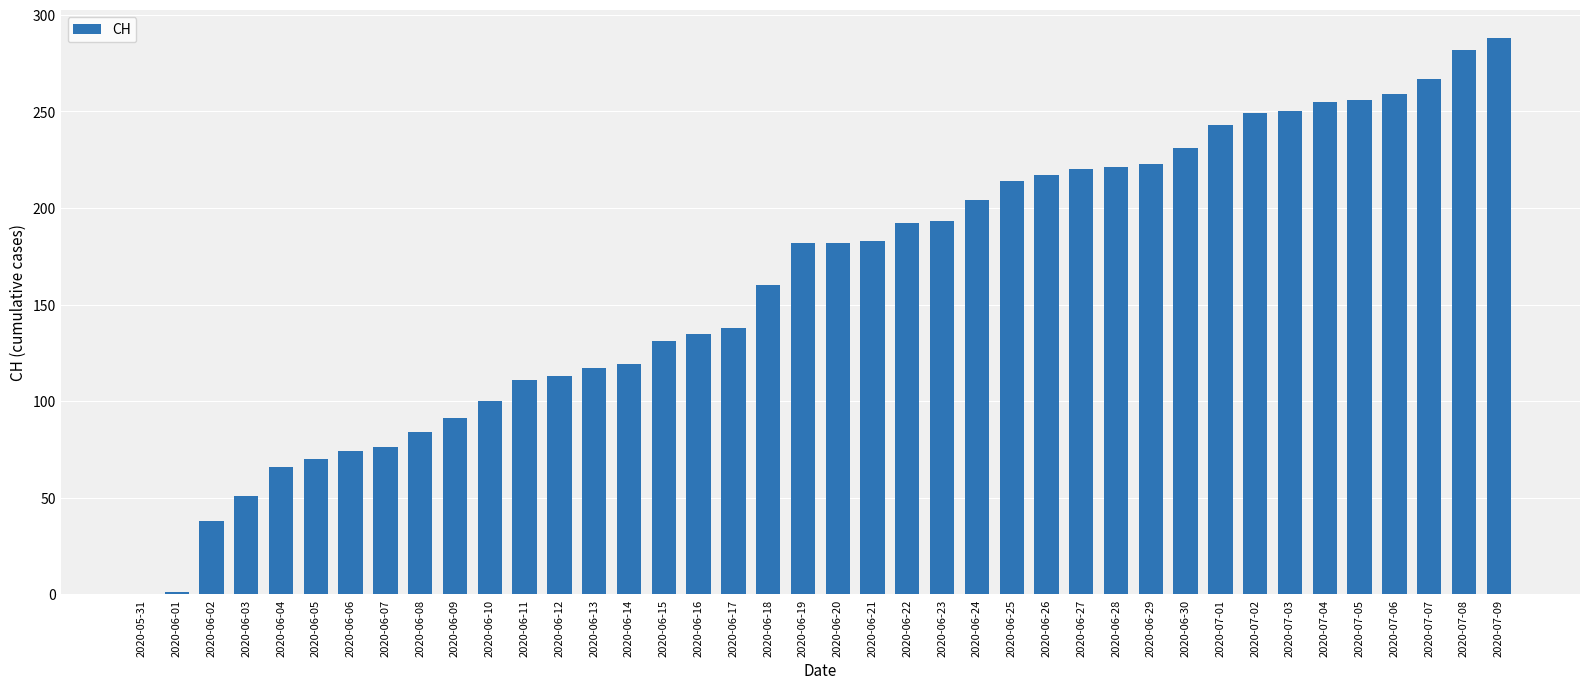

True or false: the data shows 192 at 2020-06-22.

True